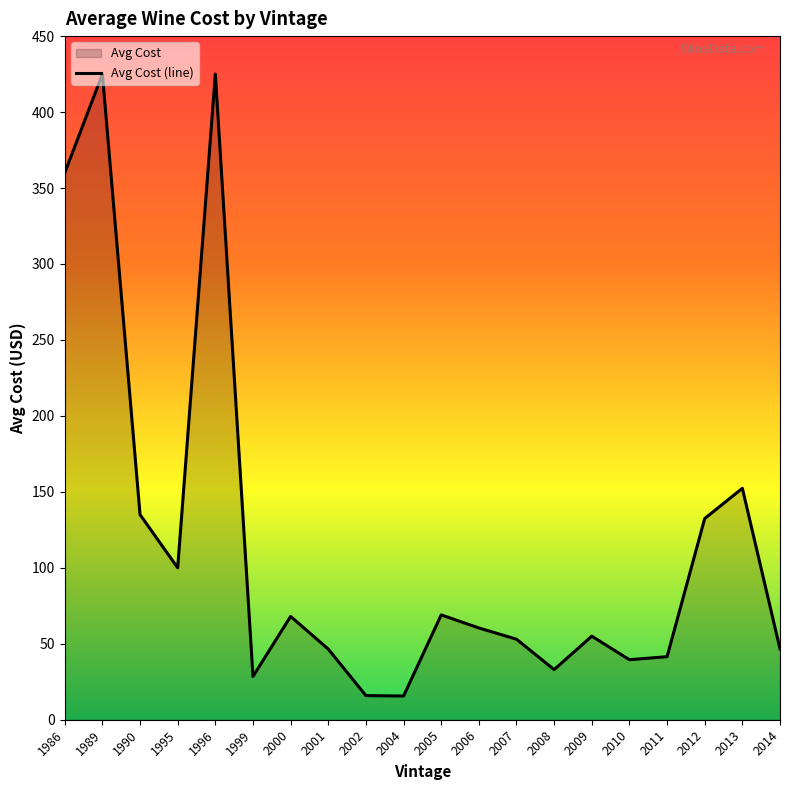

What is the maximum value shown in the chart?

425.0